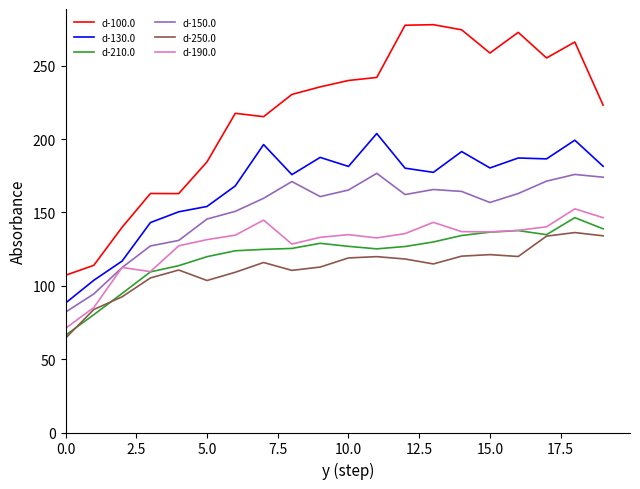

What is the lowest value of the d-250.0 series?

64.3